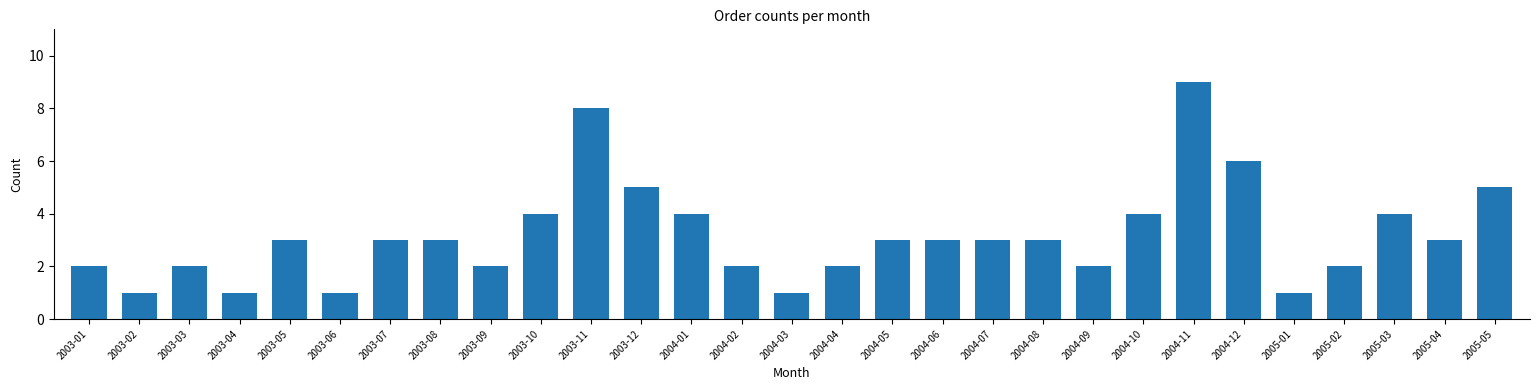

Reading left to right, transcribe all the data shown in this chart.

2	1	2	1	3	1	3	3	2	4	8	5	4	2	1	2	3	3	3	3	2	4	9	6	1	2	4	3	5